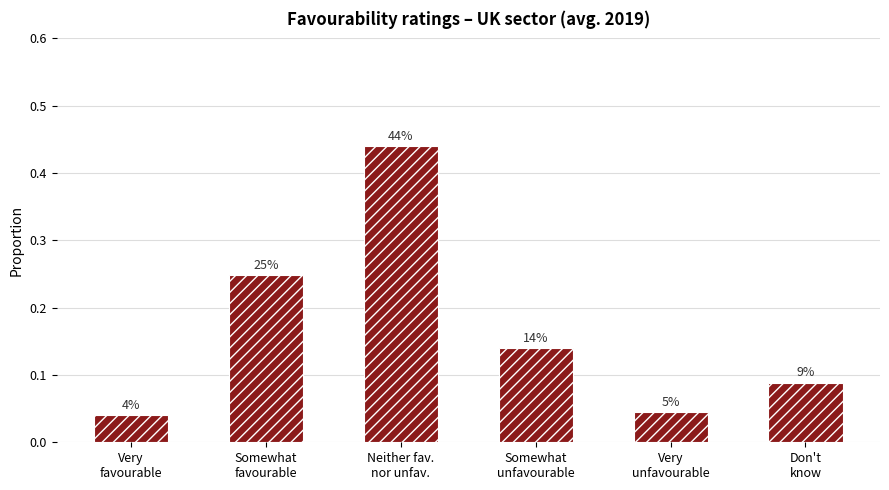

What is the difference between the values at Neither fav.
nor unfav. and Very
unfavourable?

0.4